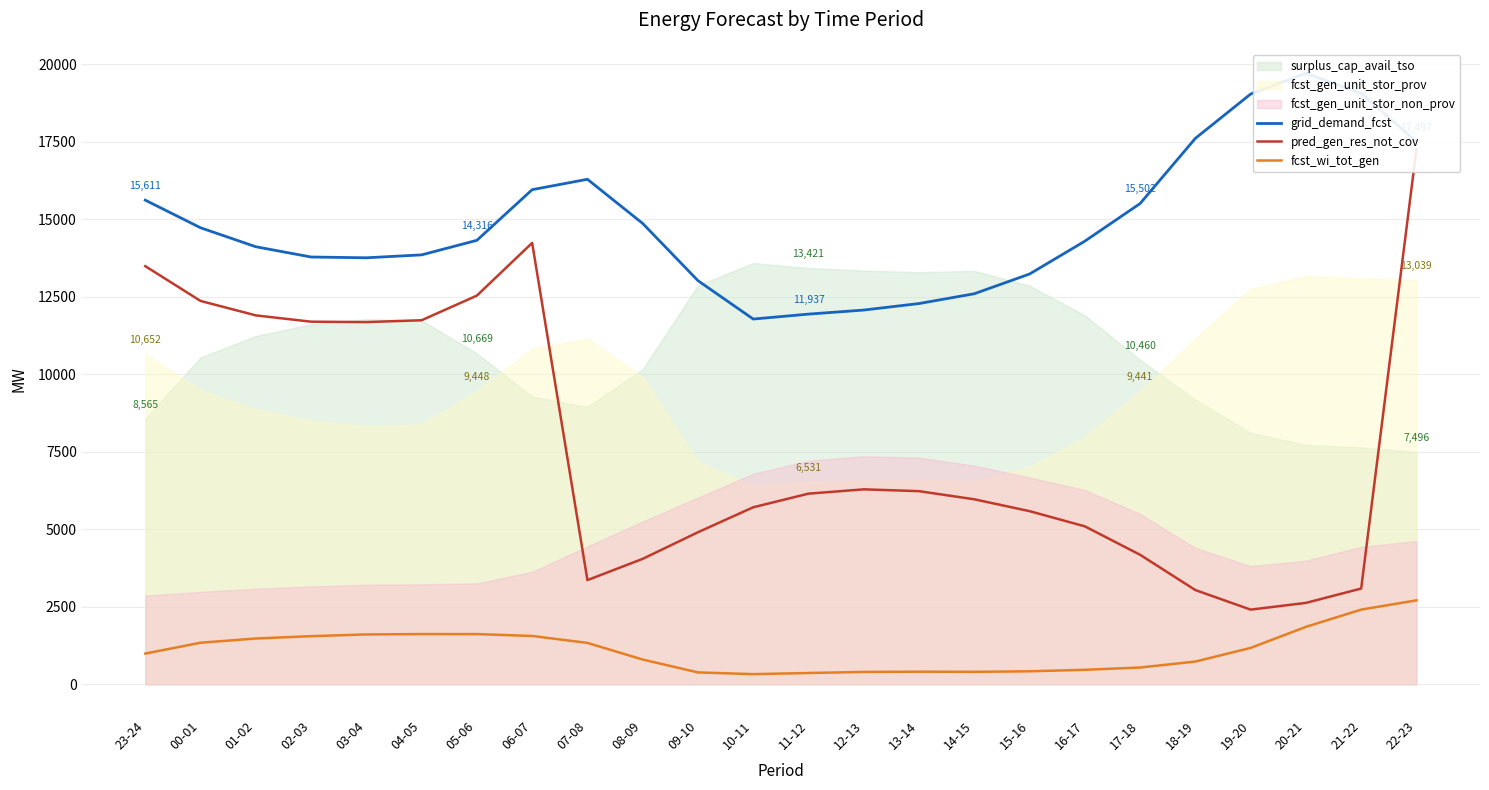

True or false: grid_demand_fcst and fcst_wi_tot_gen cross at least once.

False